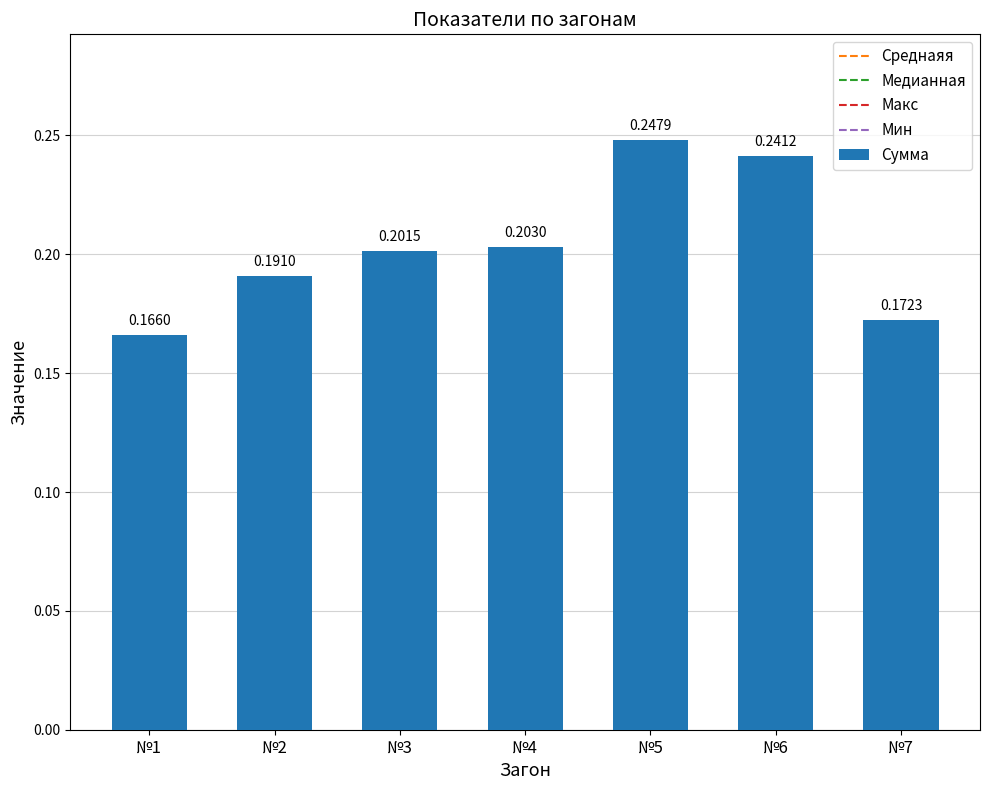

Which label corresponds to the smallest value in the chart?

№1